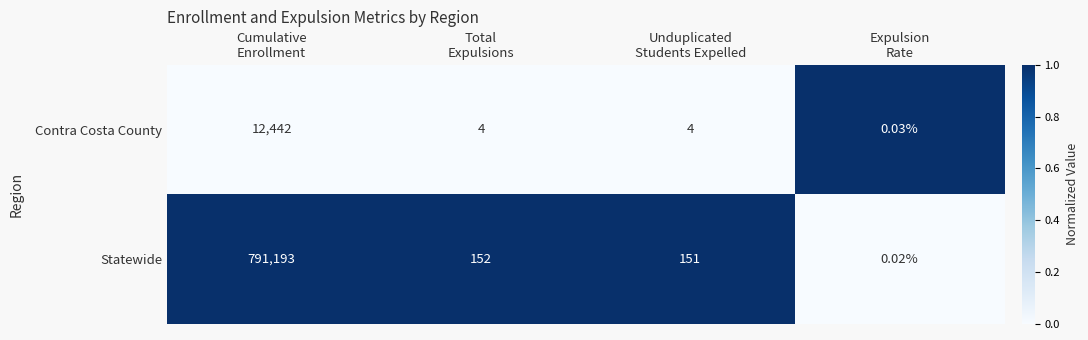

List the series in order of their peak value, lowest first.

Contra Costa County, Statewide